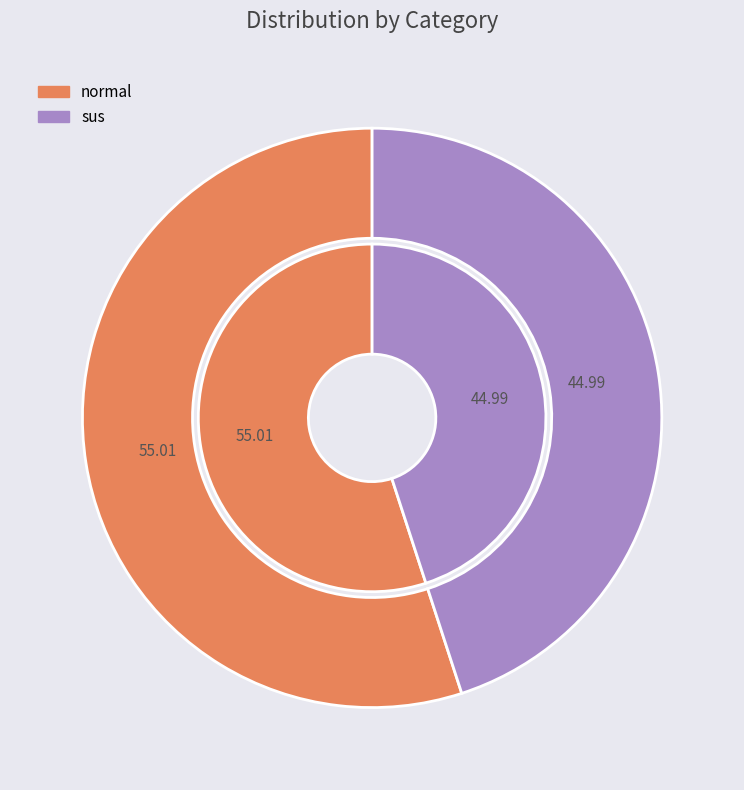

Do sus and normal together represent more than half of the pie?

Yes